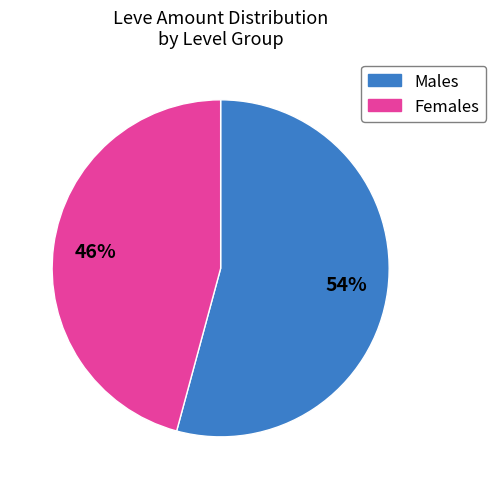

To the nearest percent, what is the average slice percentage?

50%